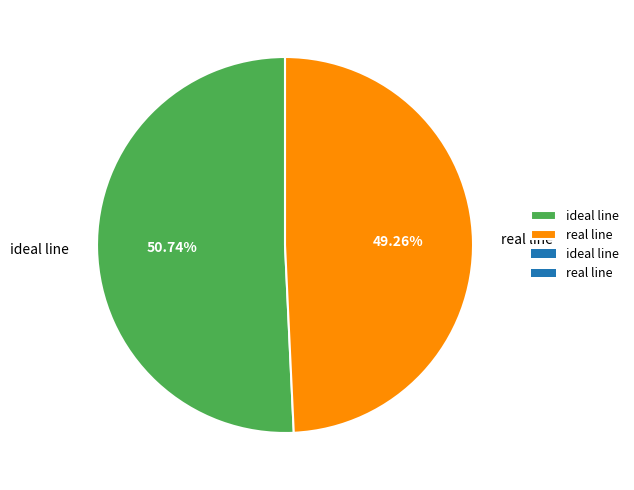

Do real line and ideal line together represent more than half of the pie?

Yes